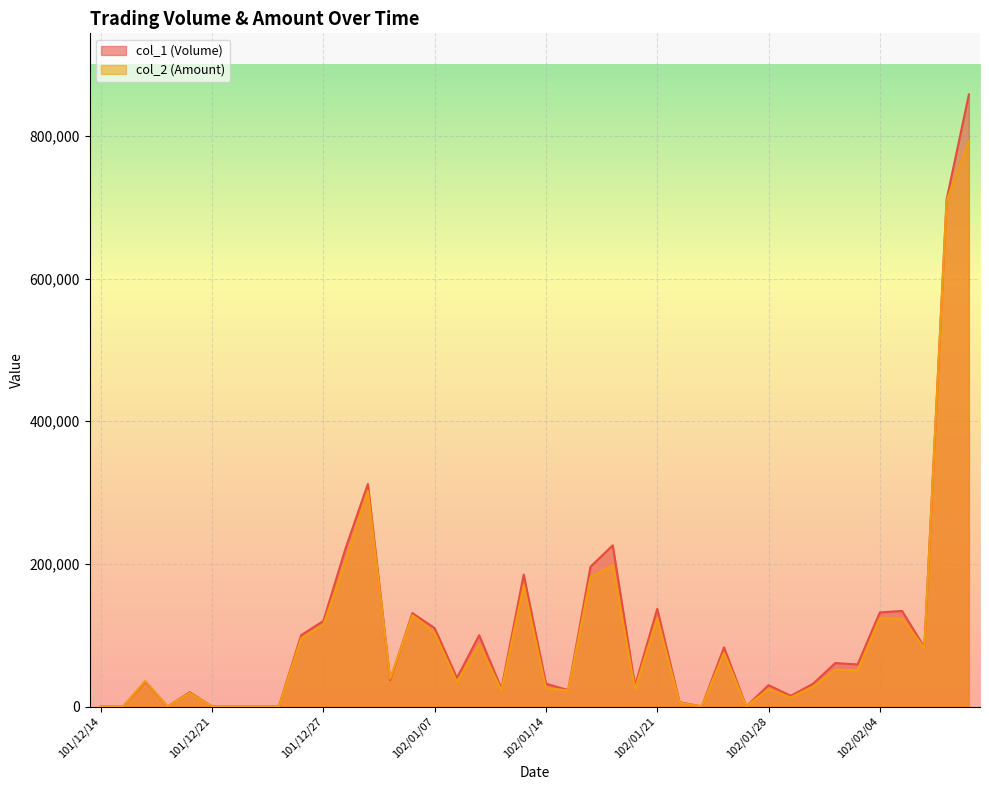

At how many categories does at least one series exceed 616615?

2